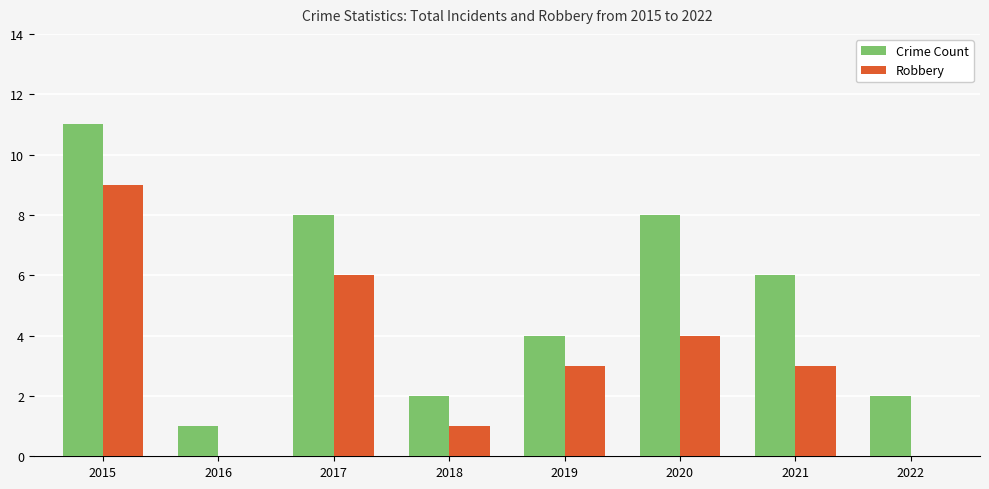

Count the number of data series in this chart.

2